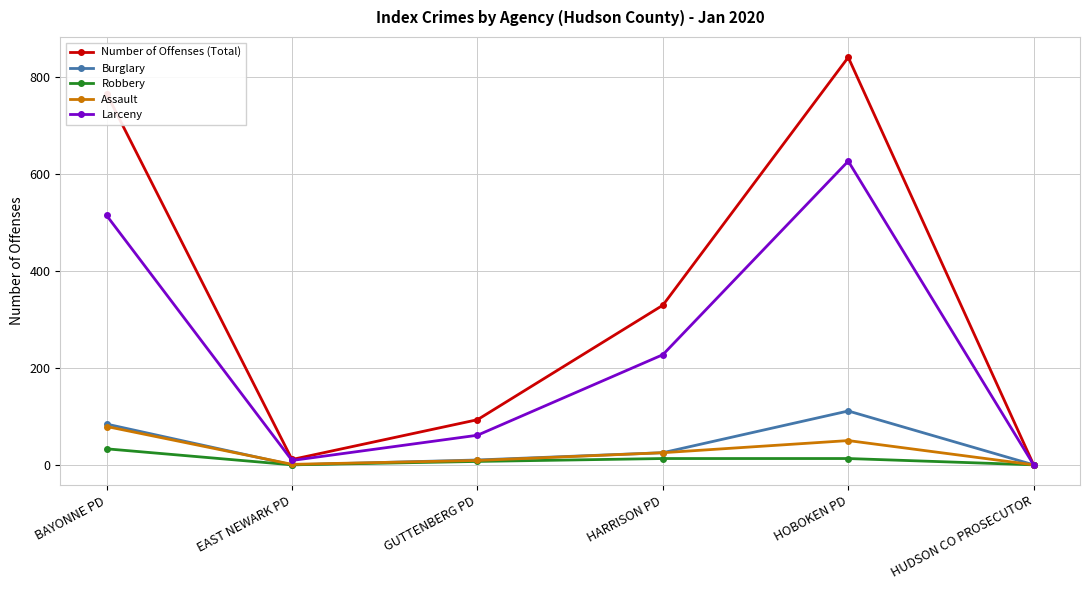

What is the difference between the Robbery values at HUDSON CO PROSECUTOR and BAYONNE PD?

33